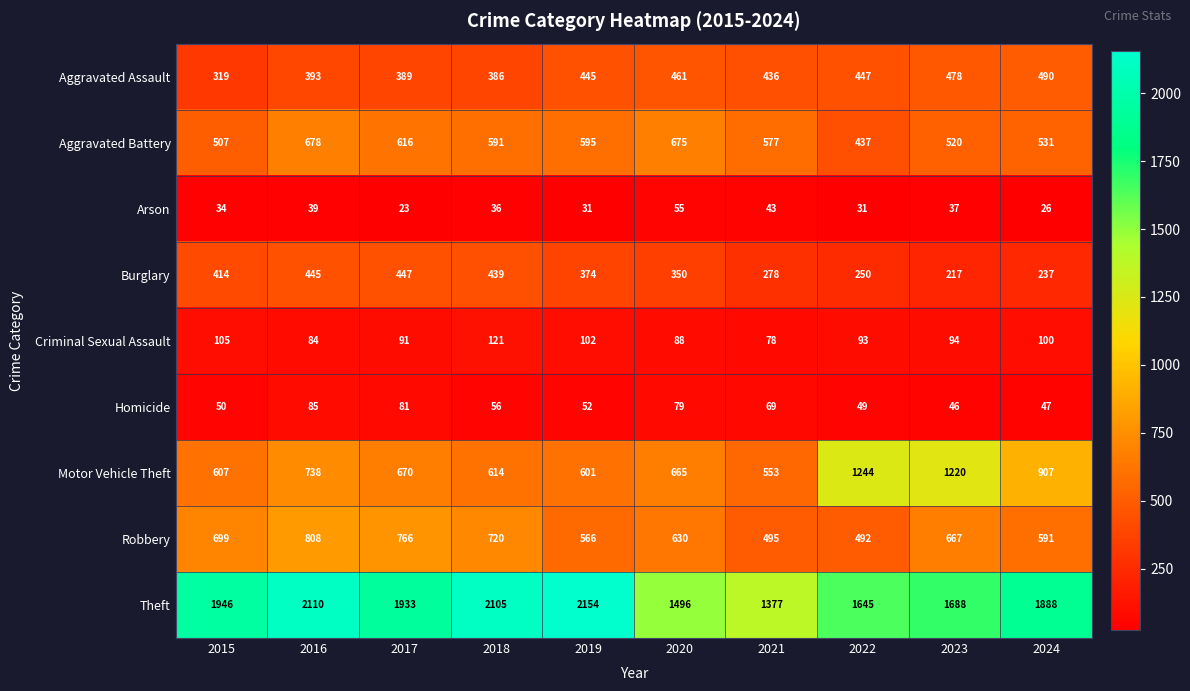

Rank the categories by Criminal Sexual Assault value from lowest to highest.

2021, 2016, 2020, 2017, 2022, 2023, 2024, 2019, 2015, 2018